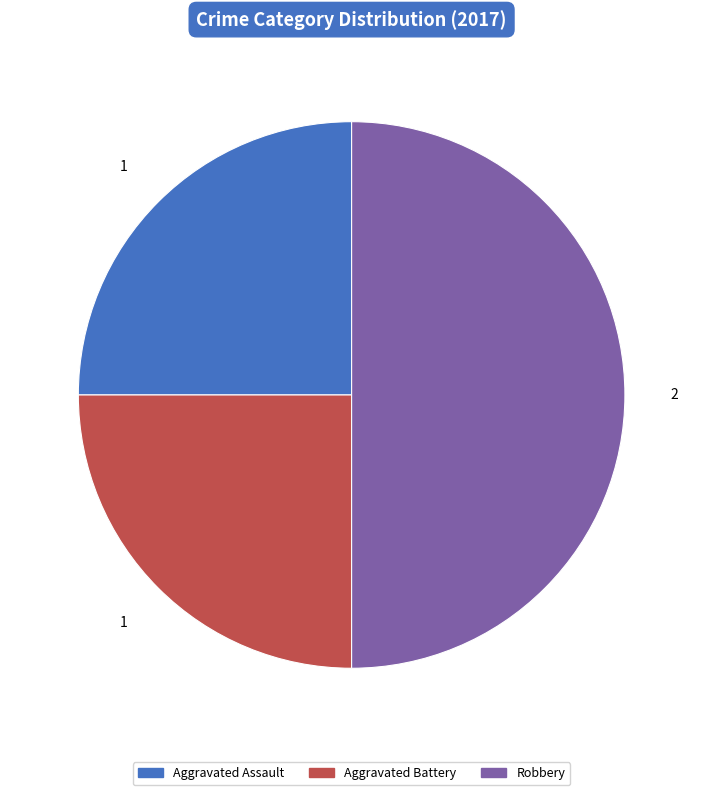

Does Aggravated Battery account for over 50% of the chart?

No